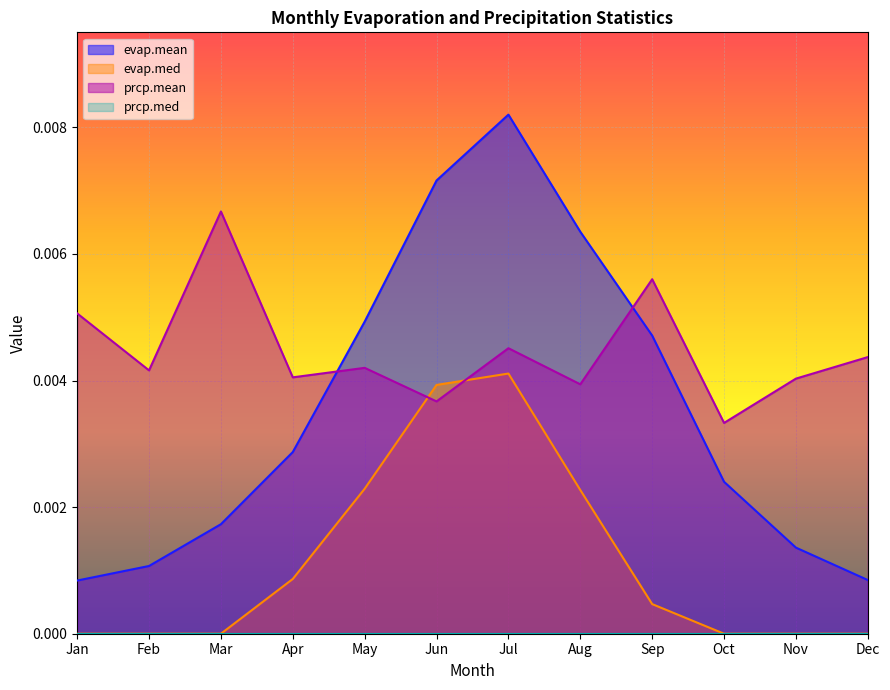

Between Mar and Jun, which is larger?

Jun